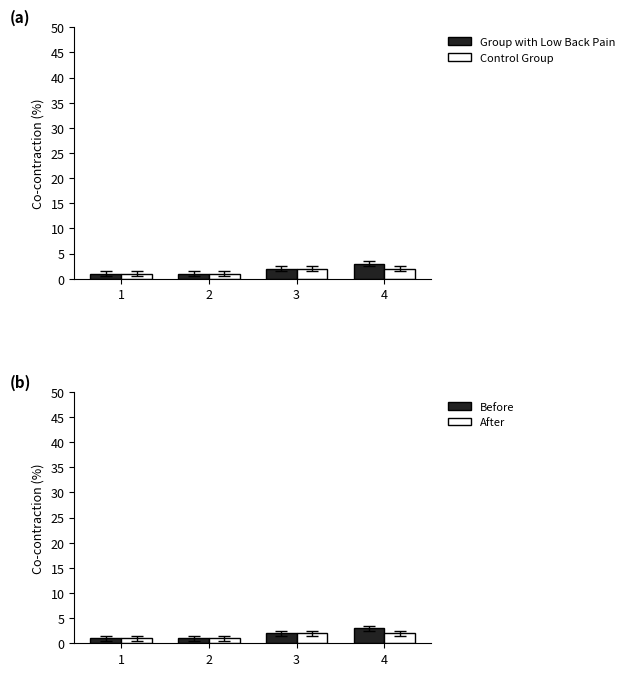

How many Before values are between 1 and 3?

4